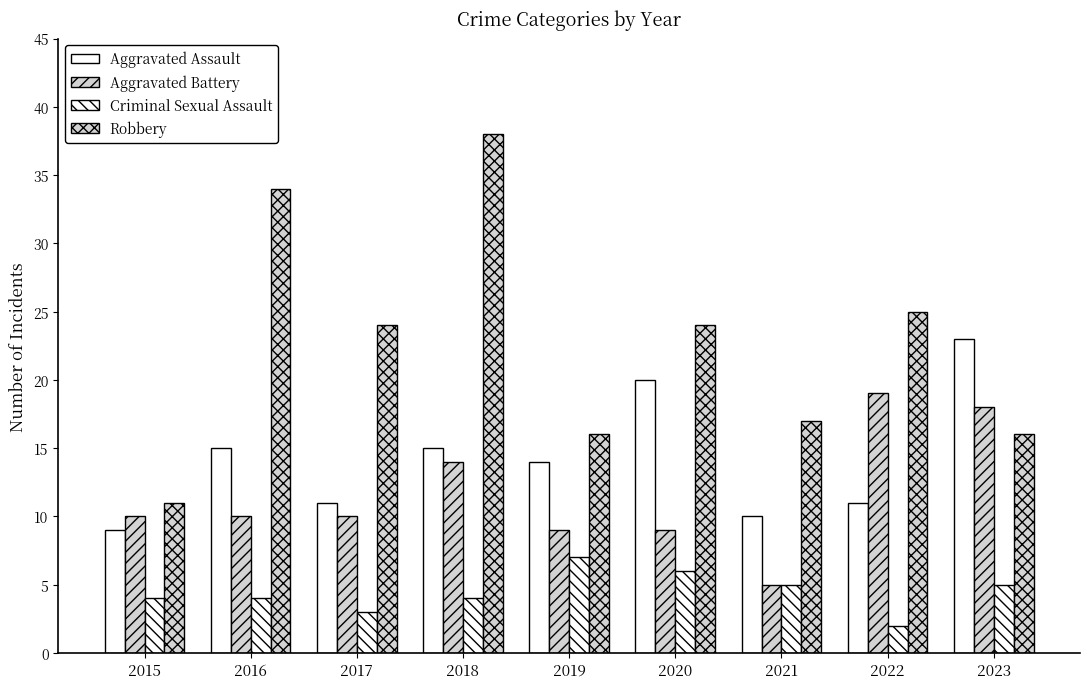

At which label does Robbery reach its minimum?

2015